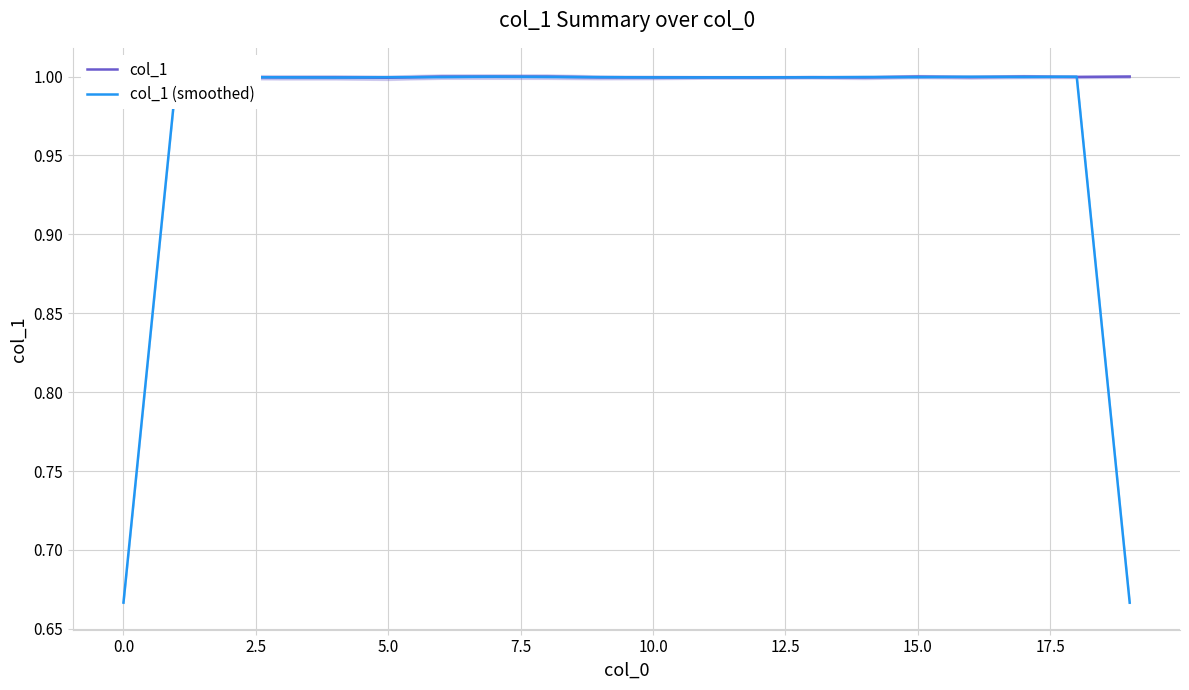

Rank the series by their average value, from lowest to highest.

col_1 (smoothed), col_1